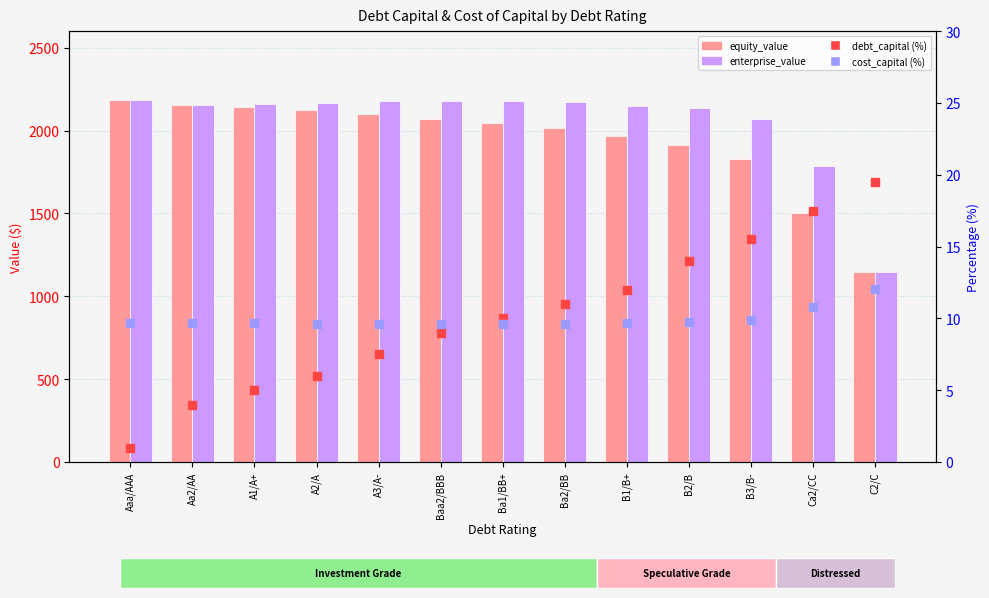

What are all the series names shown in the legend?

equity_value, enterprise_value, debt_capital (%), cost_capital (%)